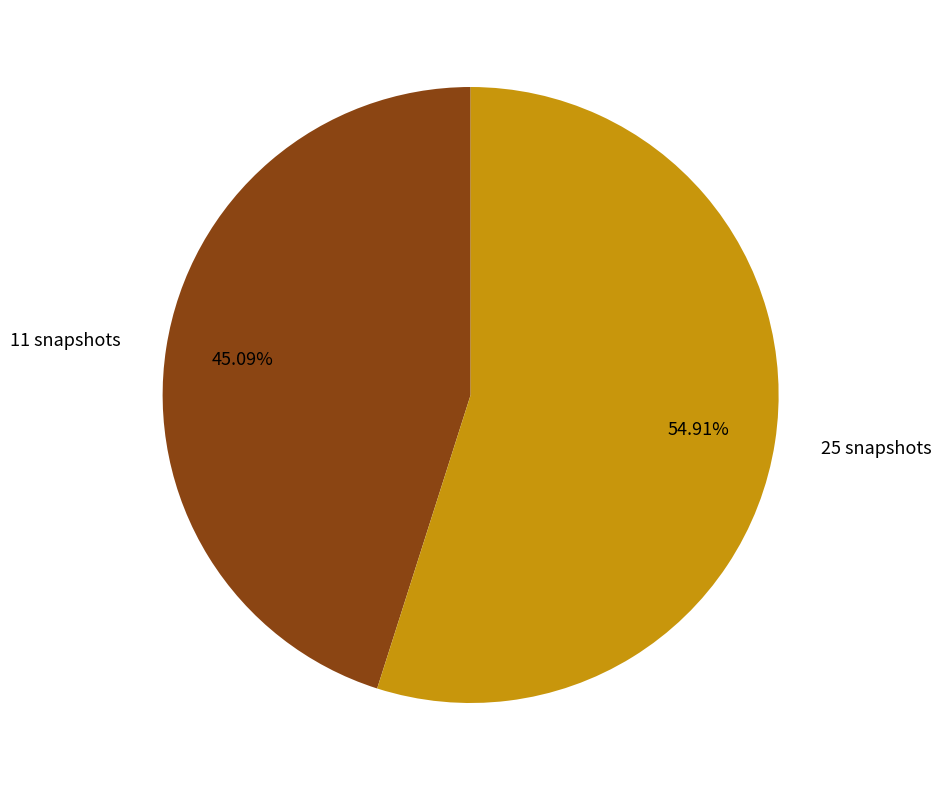

What is the majority slice?

25 snapshots